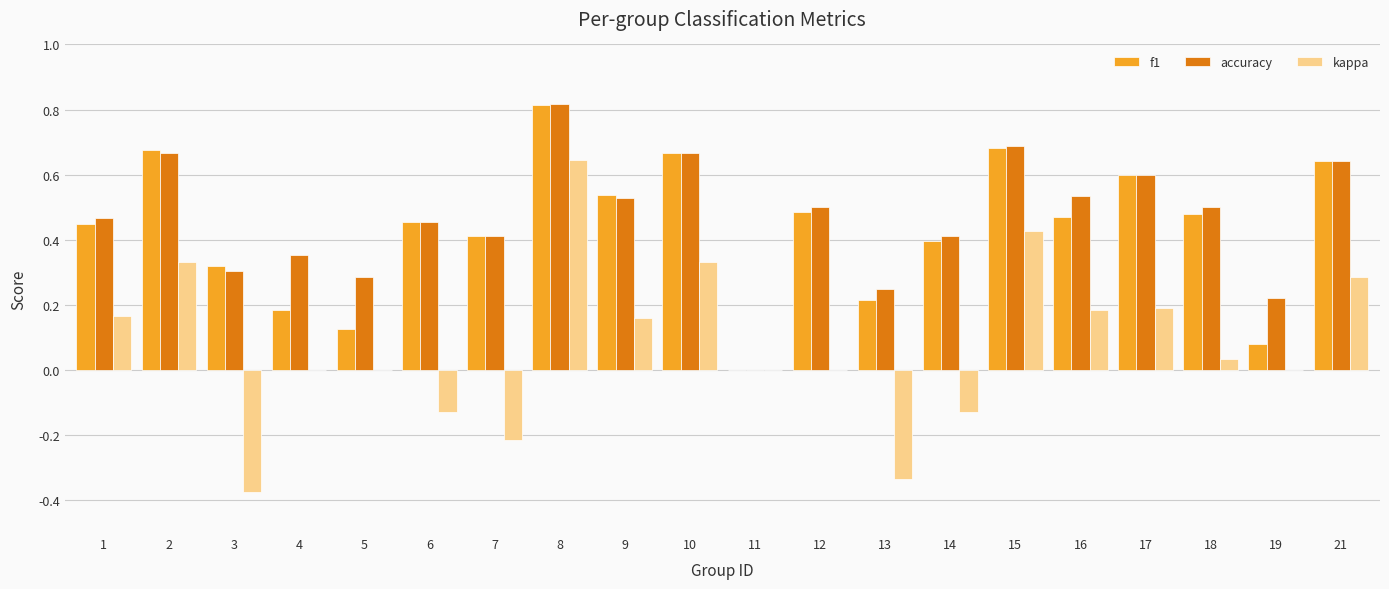

At which label does f1 reach its peak?

8